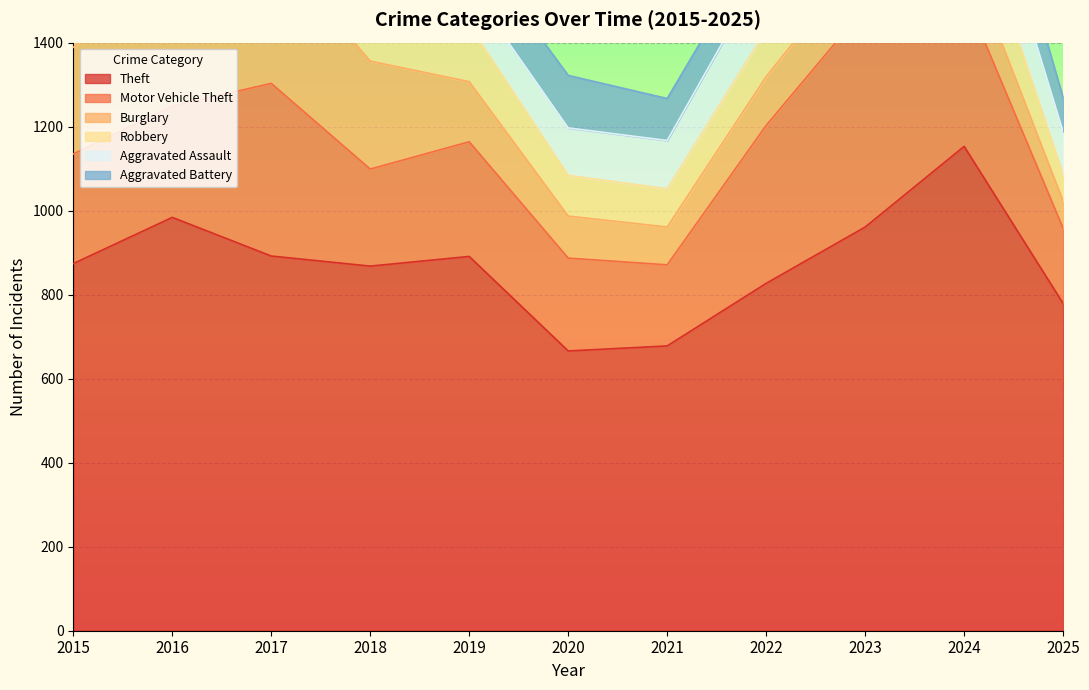

Reading left to right, transcribe all the data shown in this chart.

Theft: 2015=874	2016=984	2017=892	2018=868	2019=891	2020=666	2021=678	2022=827	2023=961	2024=1153	2025=779
Motor Vehicle Theft: 2015=261	2016=265	2017=411	2018=231	2019=273	2020=221	2021=193	2022=376	2023=523	2024=365	2025=179
Burglary: 2015=254	2016=333	2017=329	2018=257	2019=143	2020=100	2021=90	2022=116	2023=130	2024=112	2025=65
Robbery: 2015=154	2016=194	2017=178	2018=155	2019=135	2020=97	2021=91	2022=111	2023=259	2024=165	2025=64
Aggravated Assault: 2015=110	2016=118	2017=105	2018=115	2019=92	2020=113	2021=115	2022=154	2023=145	2024=166	2025=101
Aggravated Battery: 2015=108	2016=102	2017=108	2018=67	2019=108	2020=125	2021=100	2022=81	2023=92	2024=119	2025=81